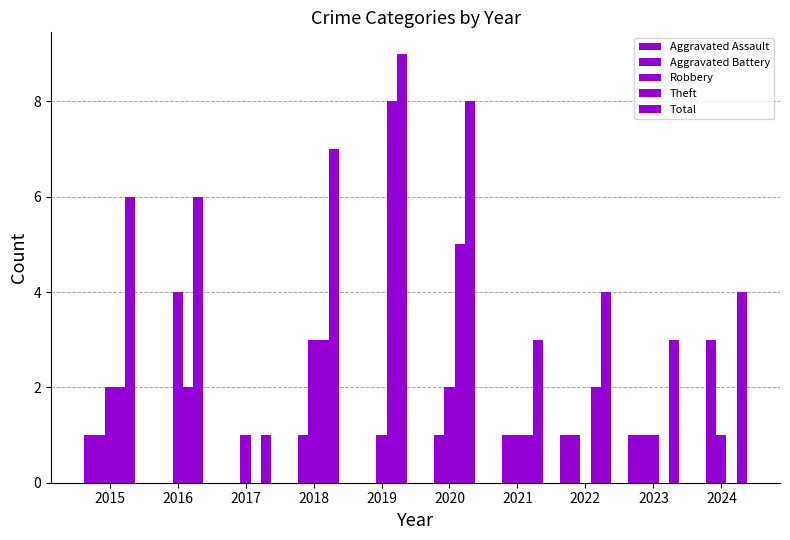

What is the sum of the Total values at 2021 and 2017?

4